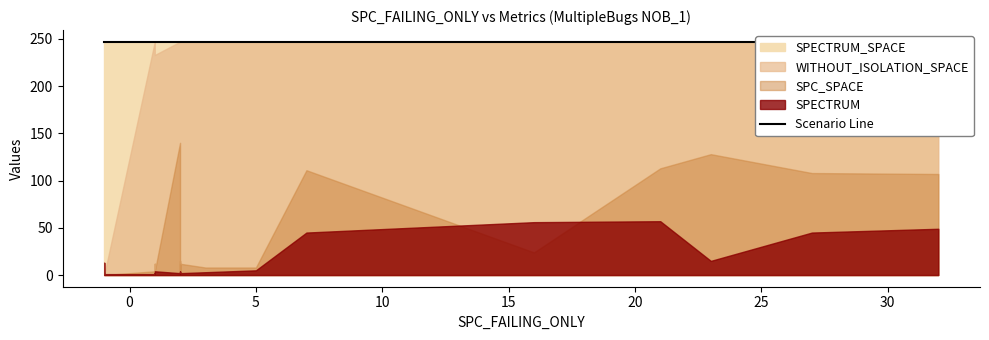

Read the SPECTRUM_SPACE value at 5.

247